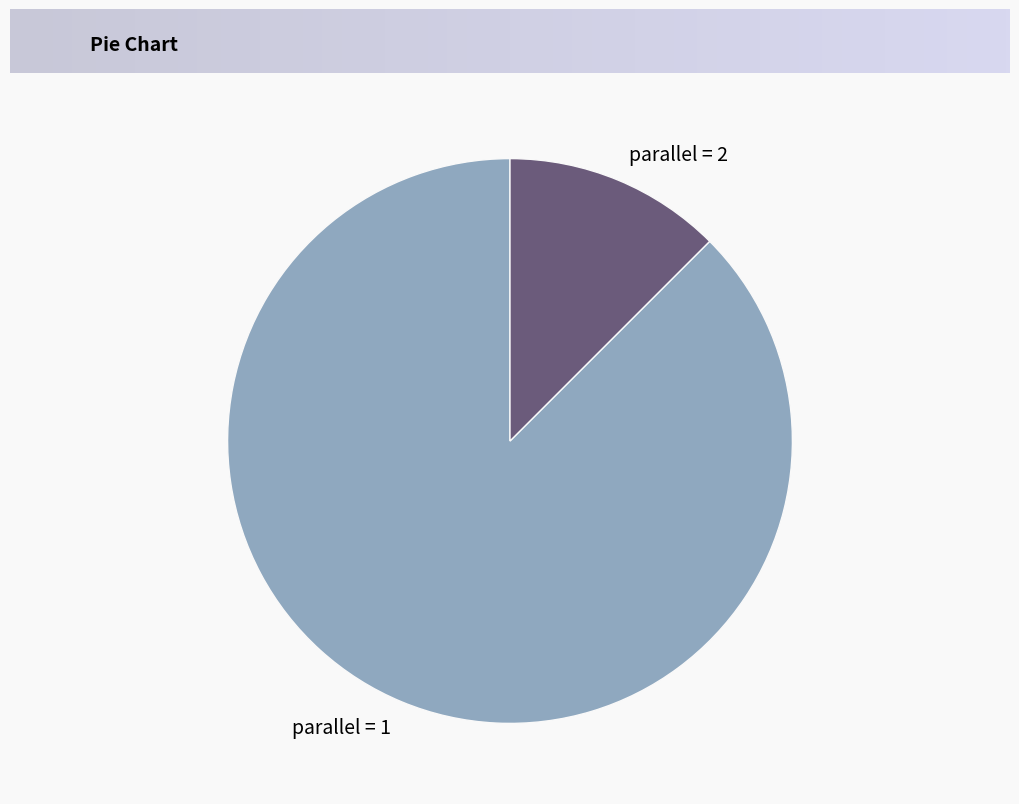

What is the majority slice?

parallel = 1